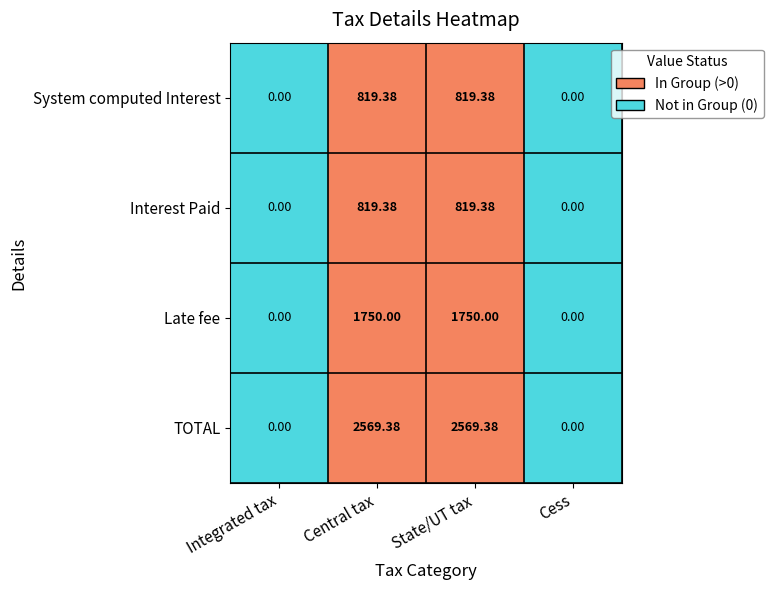

Is the value of Late fee at Integrated tax greater than the value of System computed Interest at Central tax?

No